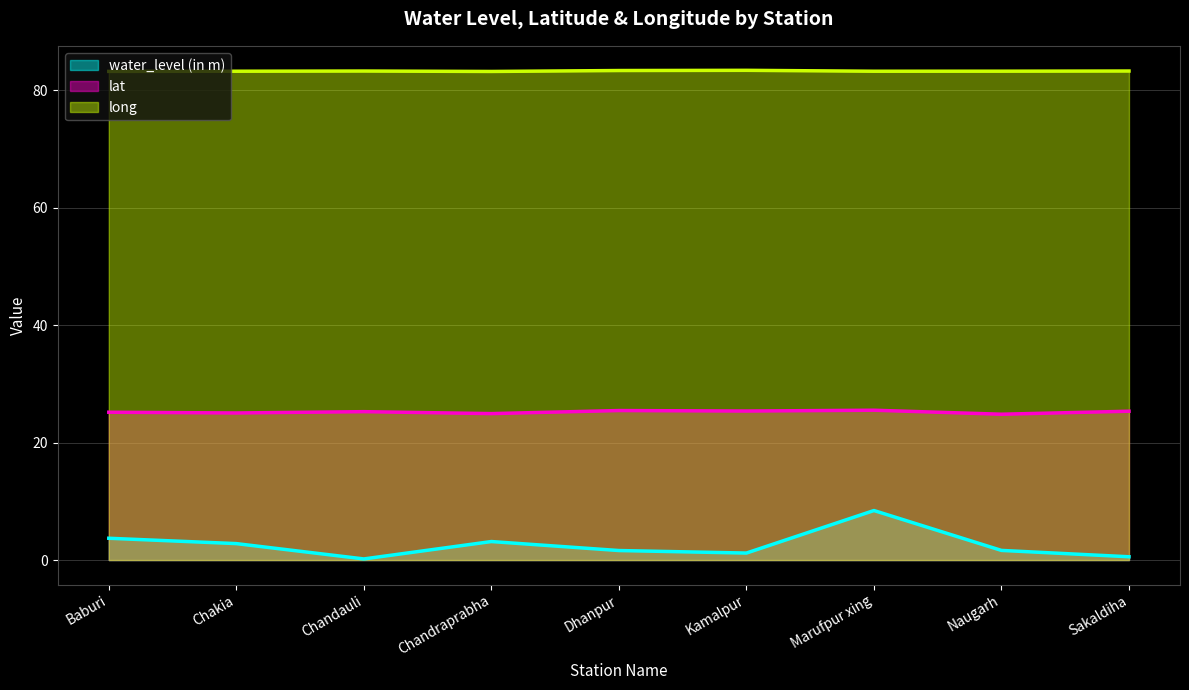

What is the sum of all long values?

749.3